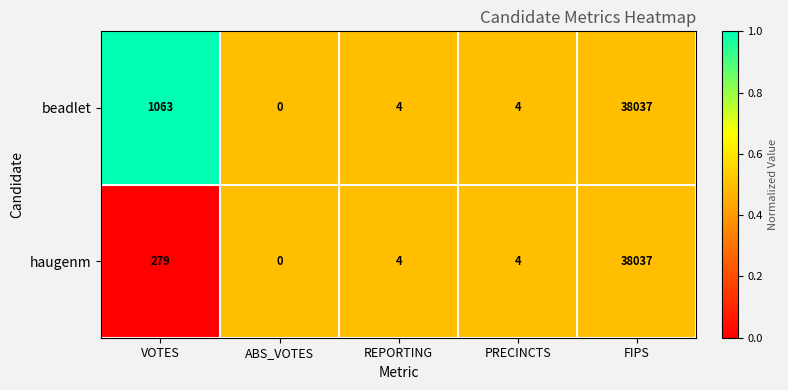

Where does the beadlet series first go above 4?

VOTES